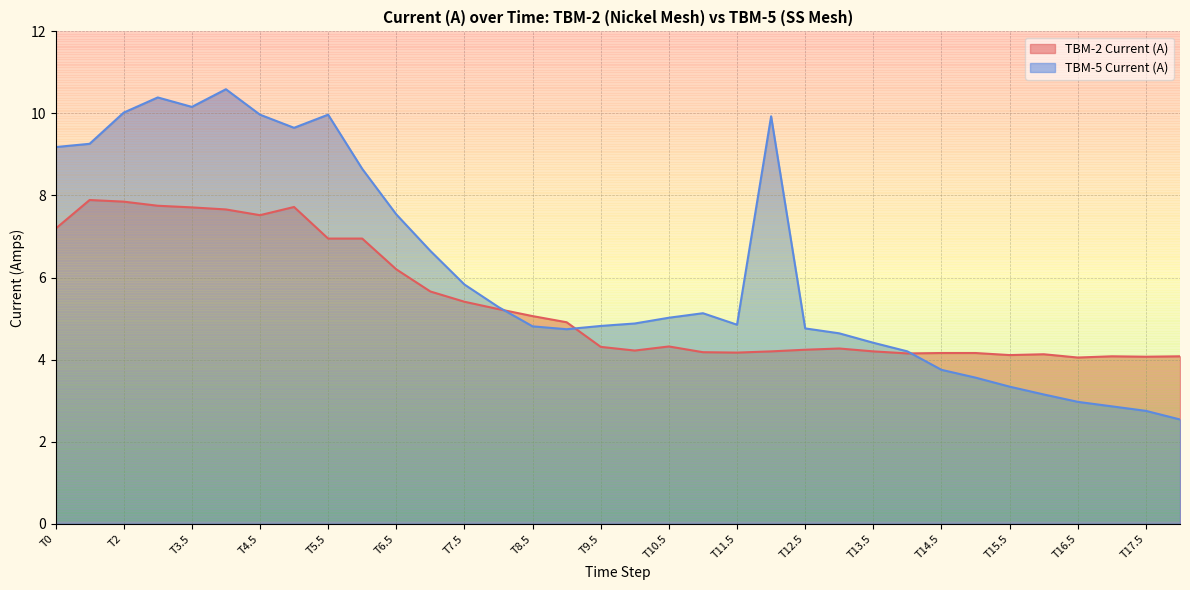

Between T5.5 and T9, which series saw the biggest shift?

TBM-5 Current (A)